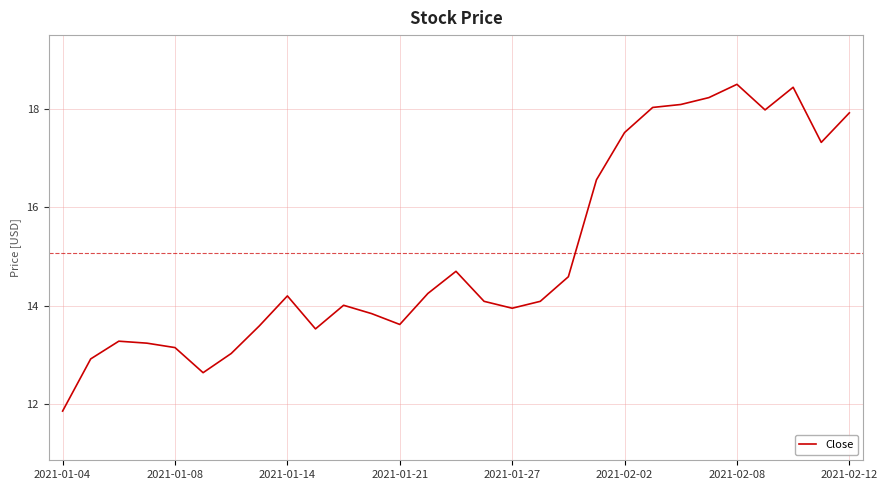

What is the minimum value shown in the chart?

11.9